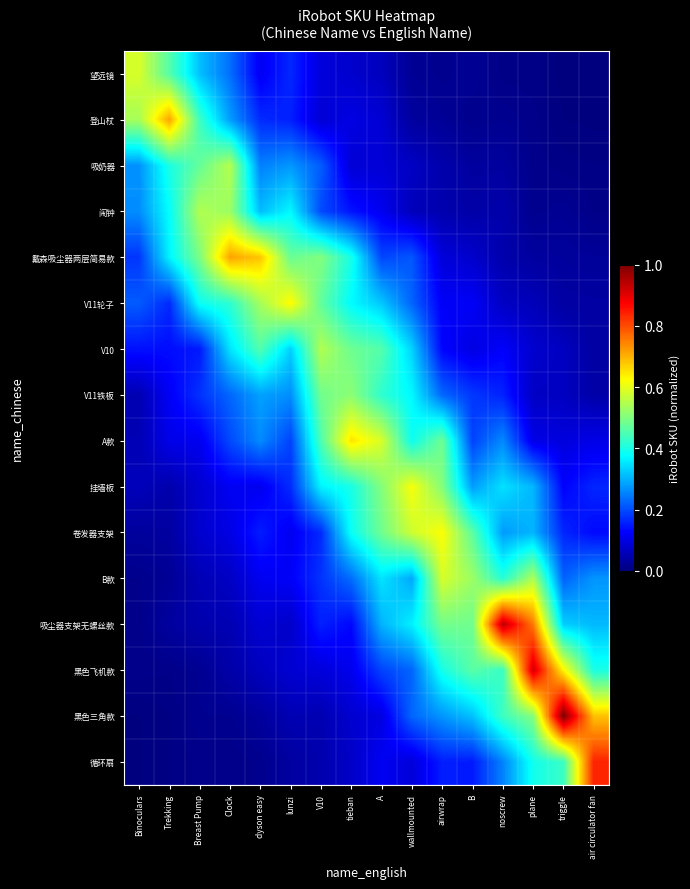

What is the total value across all series at tieban?

4.2